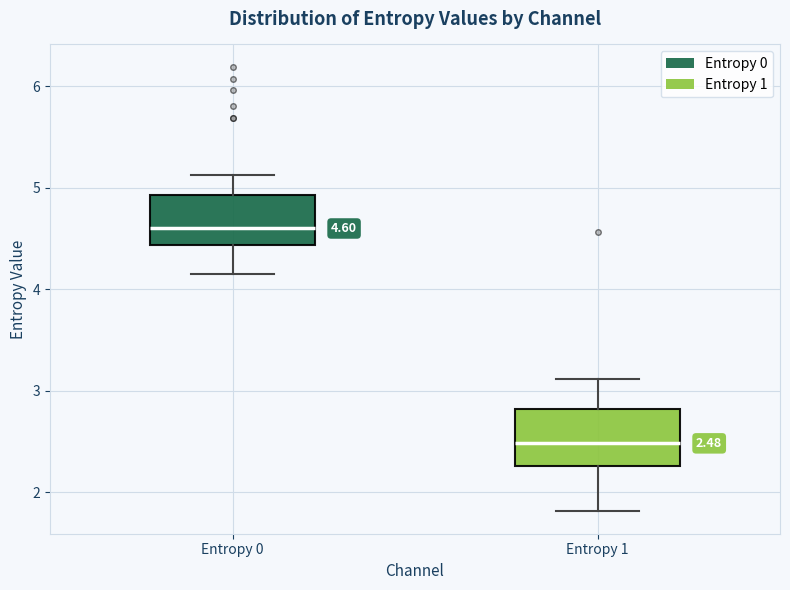

Which box's median line is the lowest?

Entropy 1